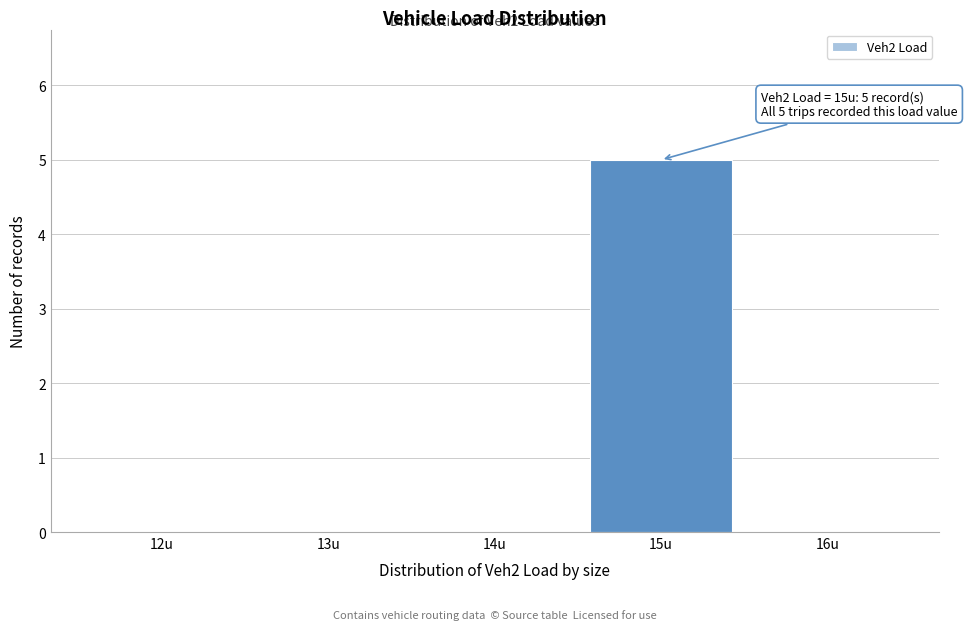

Reading left to right, list all the values displayed in this chart.

12u=0	13u=0	14u=0	15u=5	16u=0